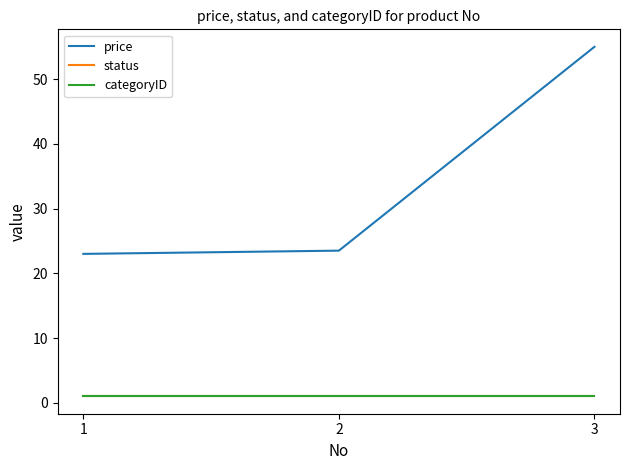

Which category has the highest value in the price series?

3